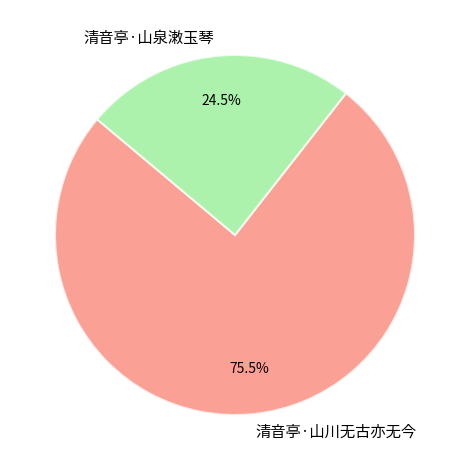

Rank the categories by value from highest to lowest.

清音亭·山川无古亦无今, 清音亭·山泉潄玉琴